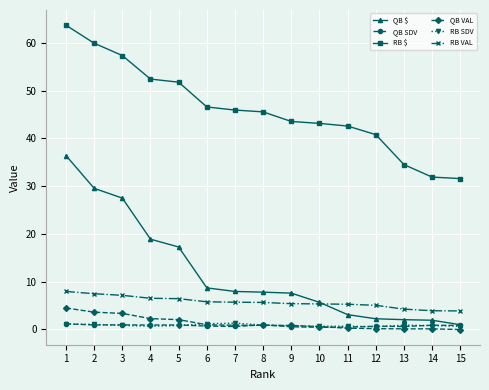

Is the value of RB VAL at 15 greater than the value of RB SDV at 8?

Yes